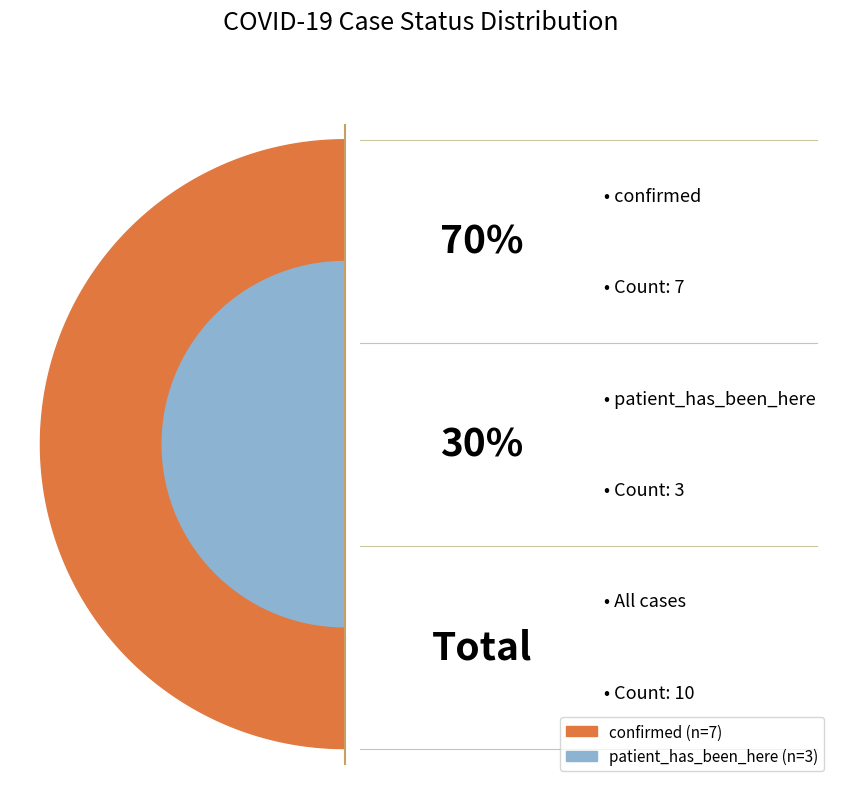

To the nearest percent, what is the combined percentage of patient_has_been_here and confirmed?

100%